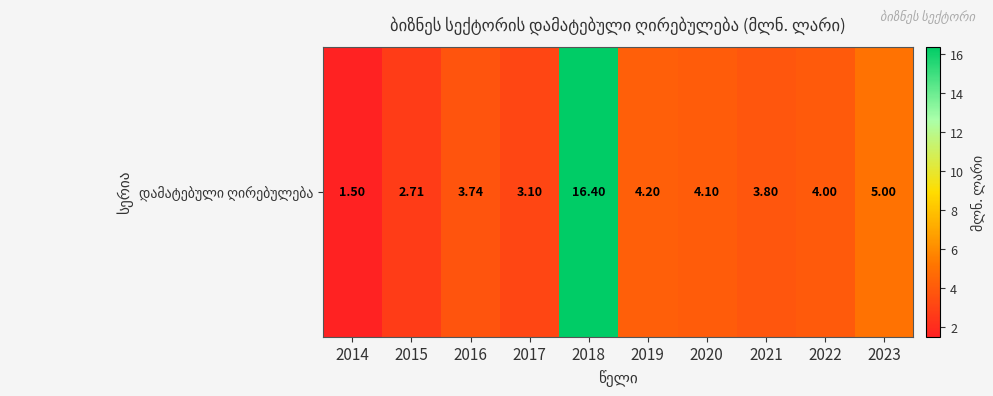

Read the value at 2023.

5.0